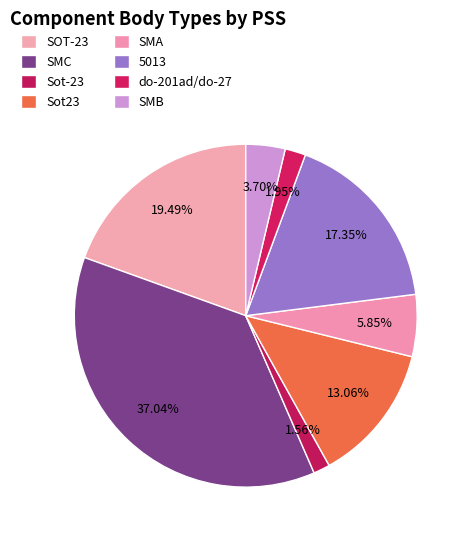

Is there any slice that represents more than half of the pie?

No